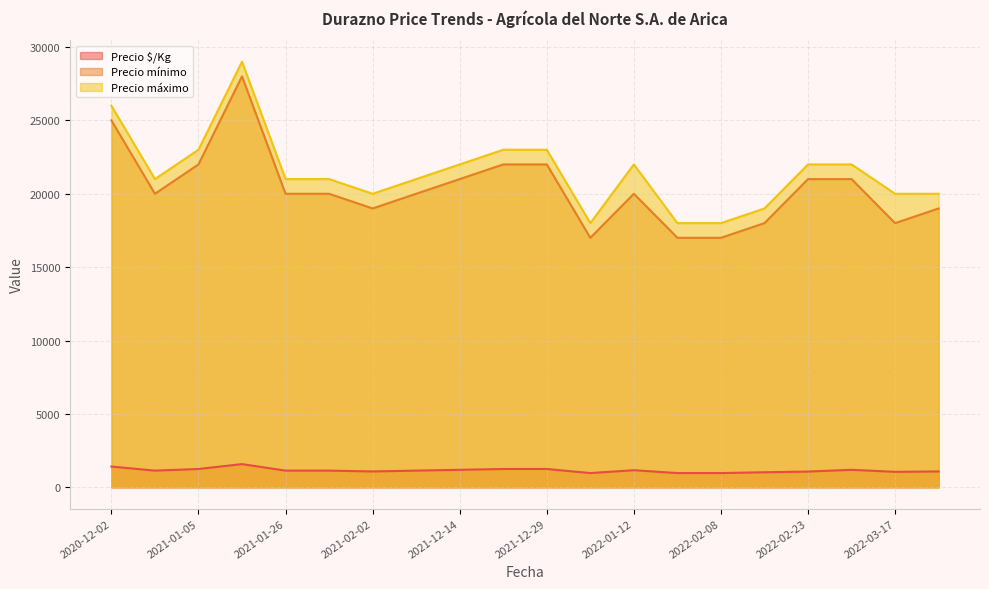

Which has a higher value, 2021-01-27 or 2022-01-12?

2022-01-12